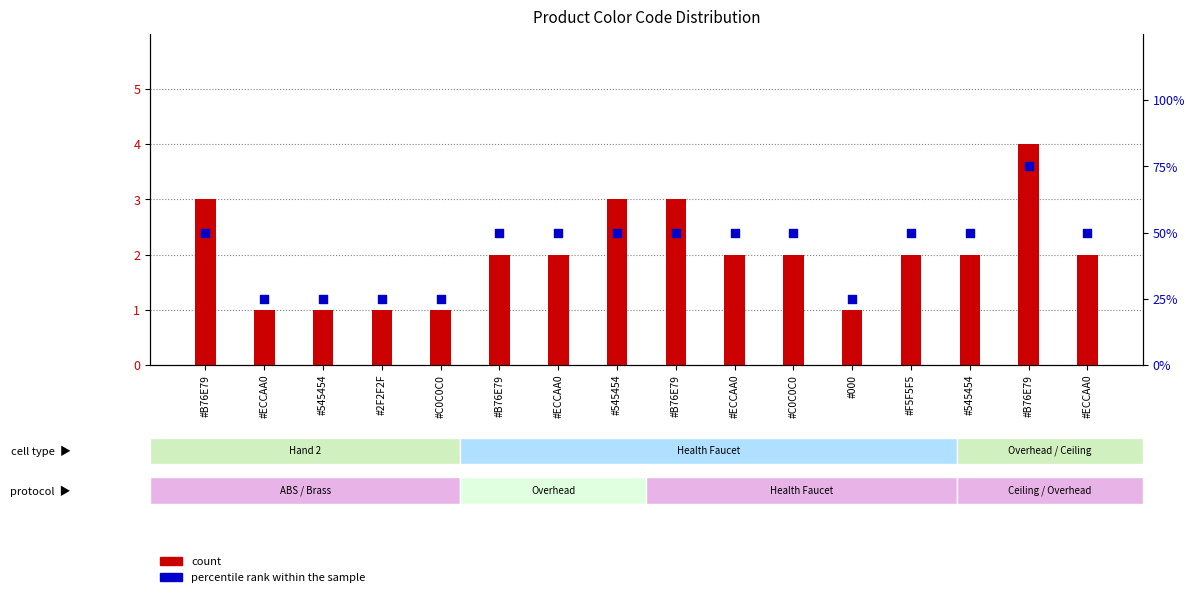

What are all the series names shown in the legend?

count, percentile rank within the sample